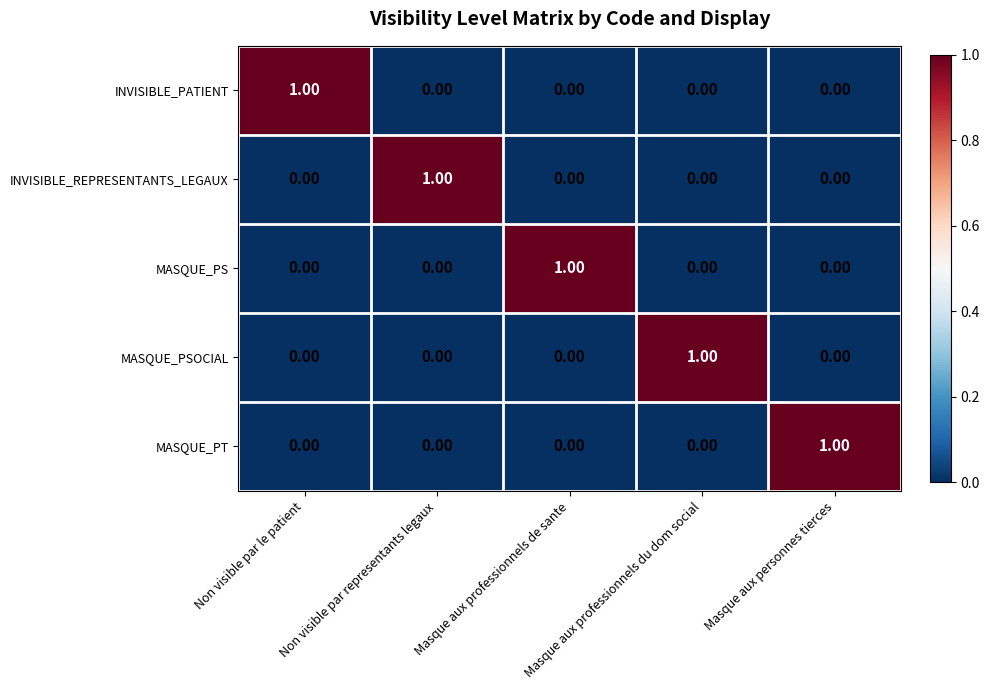

At how many categories does at least one series exceed 0?

5